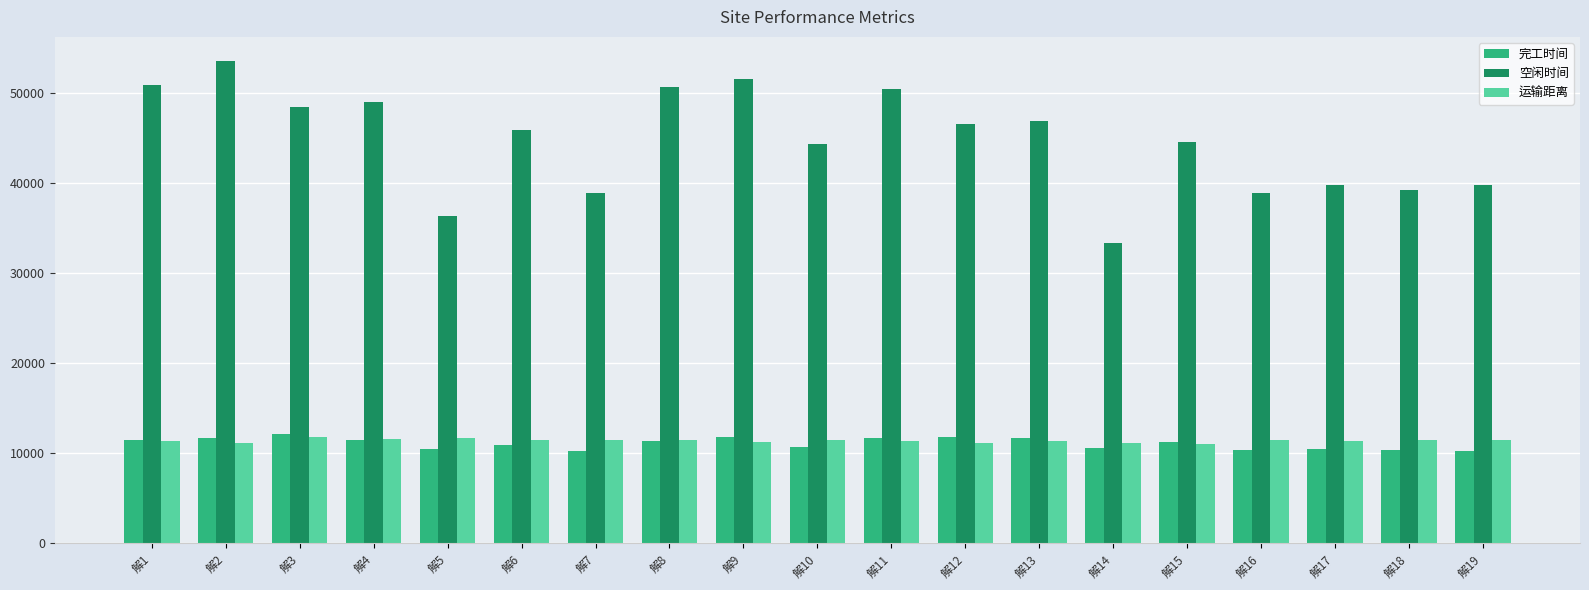

What is the difference between the maximum and second lowest values in the 空闲时间 series?

17178.2